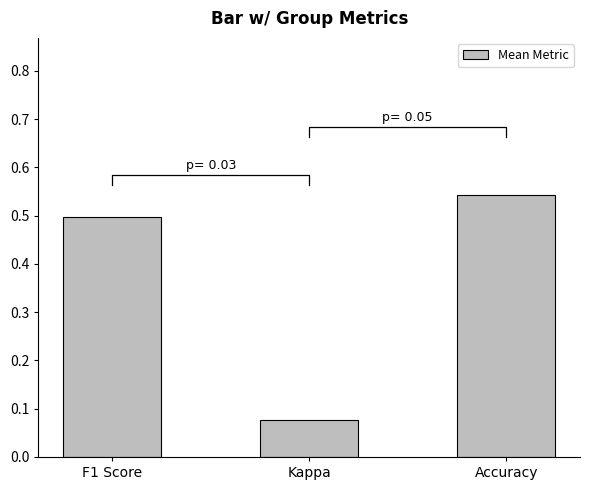

Count the number of categories in the chart.

3